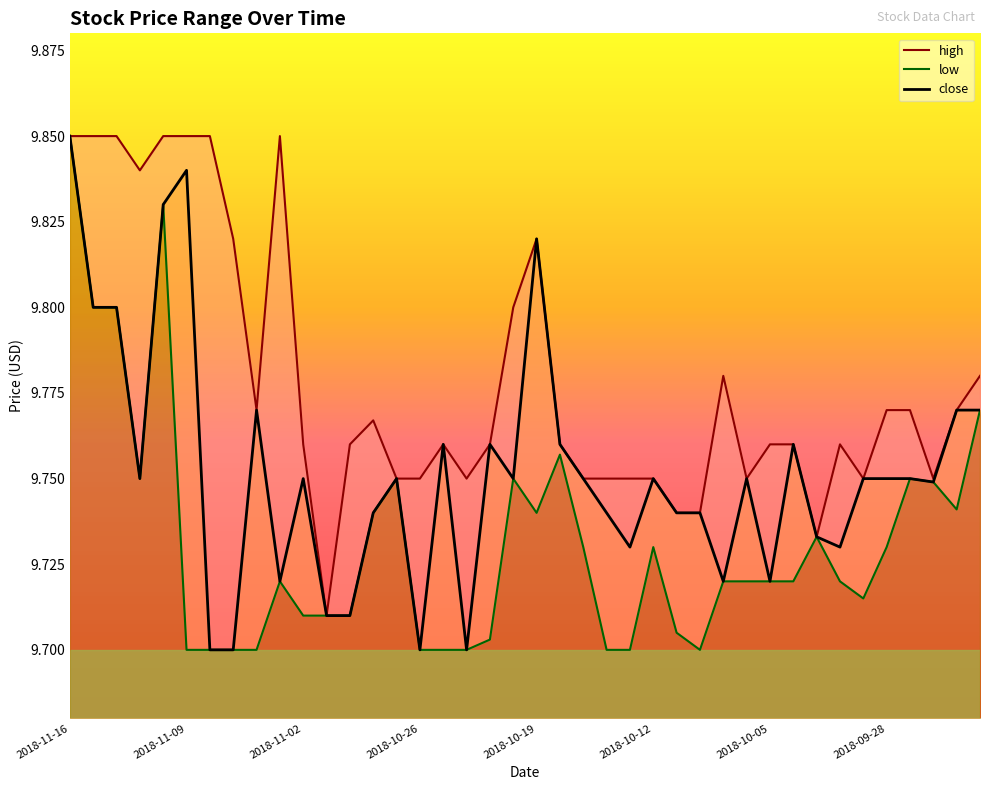

What is the total value across all series at 2018-09-24?

29.3